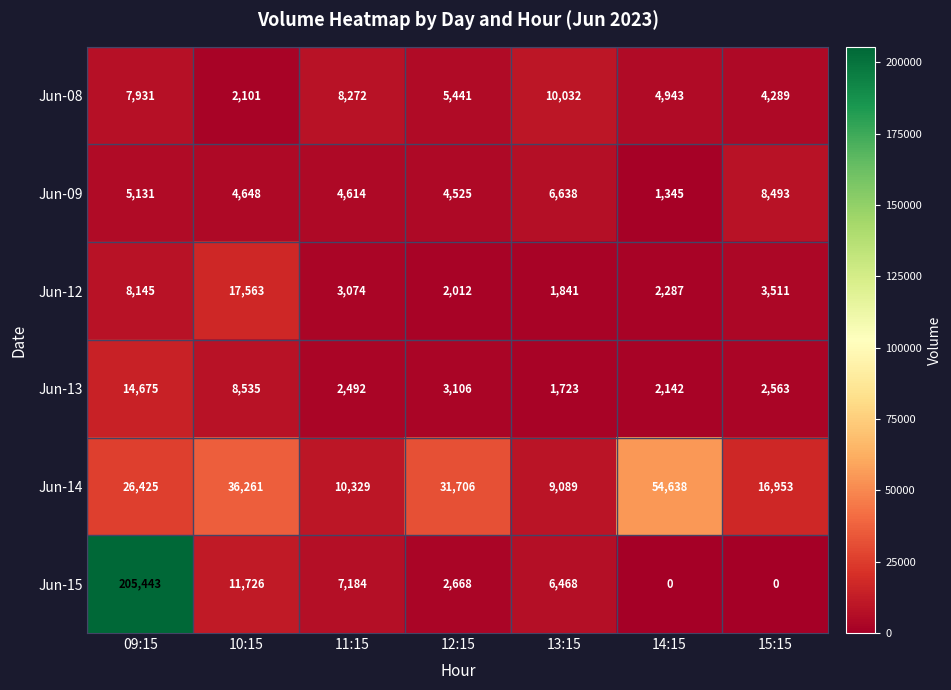

How many data points does each series have?

7